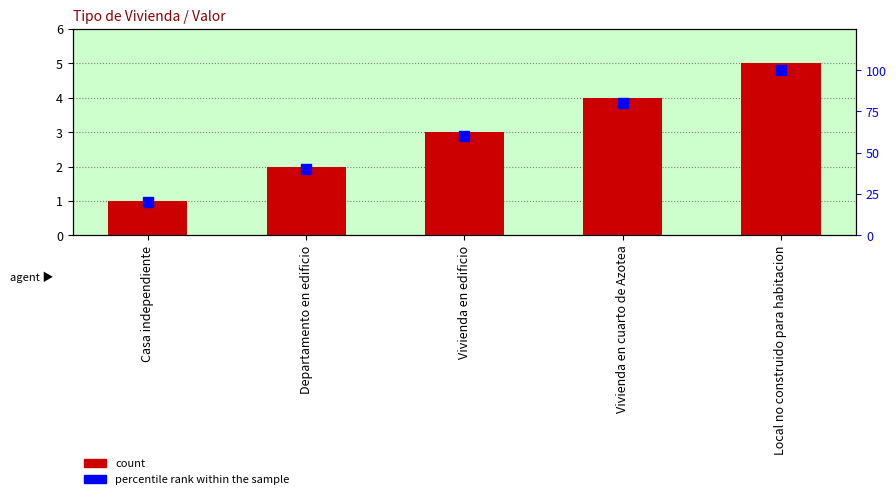

What is the minimum value for Valor?

1